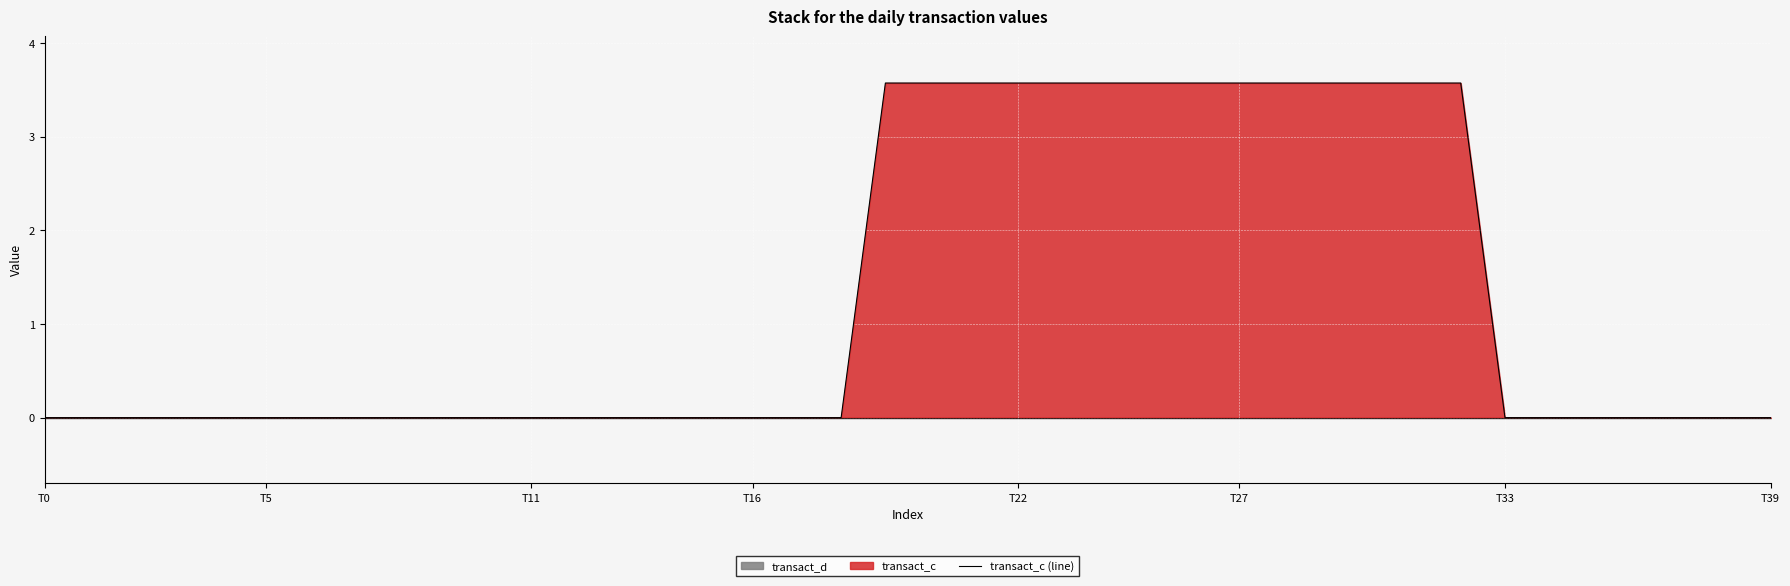

What is the maximum value shown in the chart?

3.6